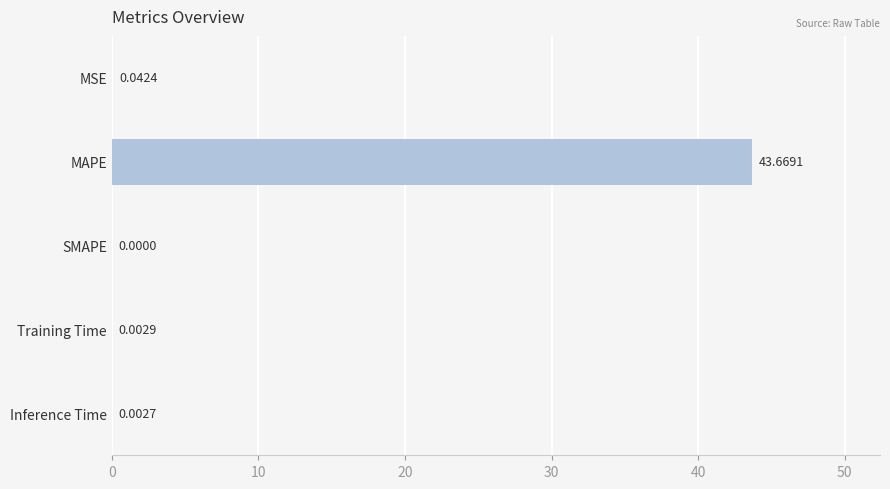

What is the sum of the values at MAPE and Inference Time?

43.7